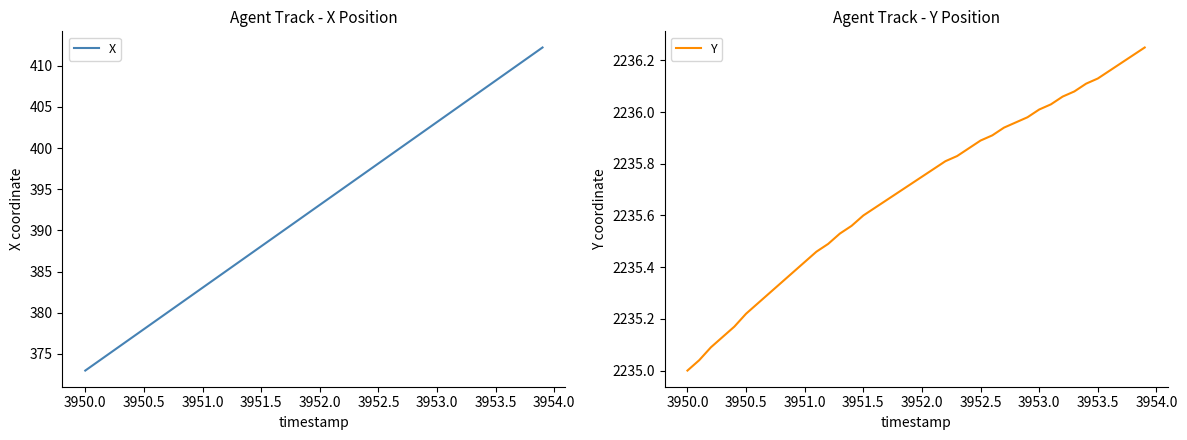

Rank the series by their average value, from highest to lowest.

Y, X